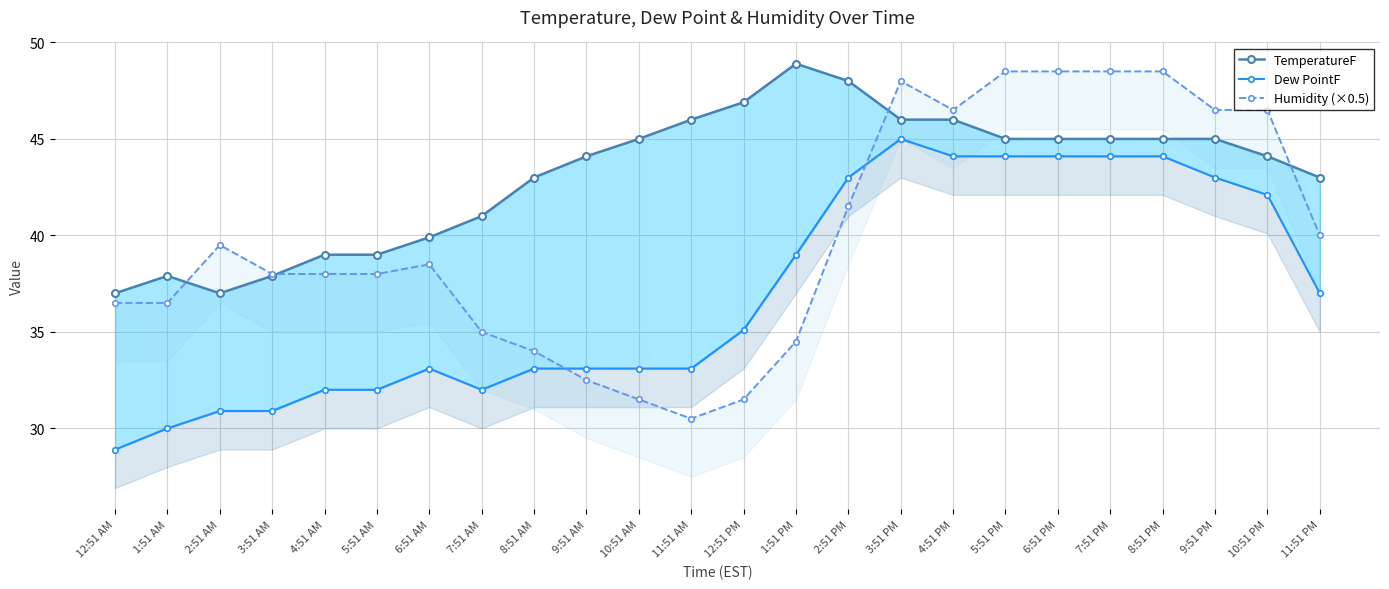

What position from the right is 4:51 AM?

20